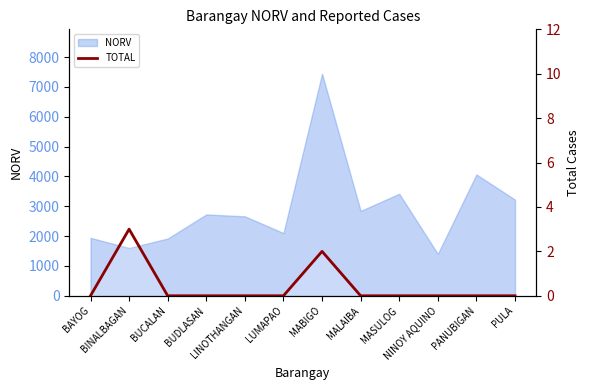

Count the values in the range 0 to 1.

10